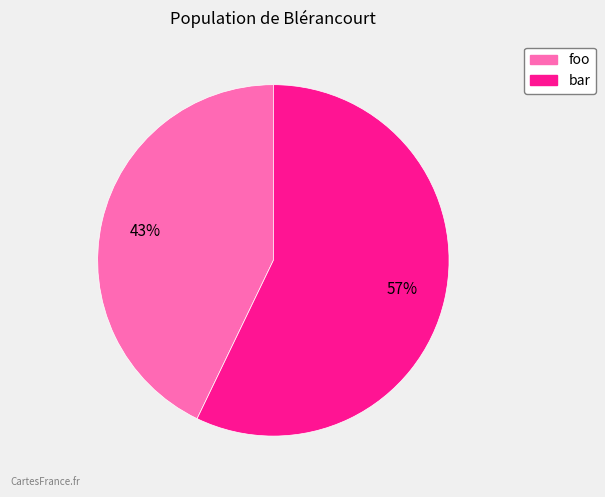

How many slices are in this pie chart?

2